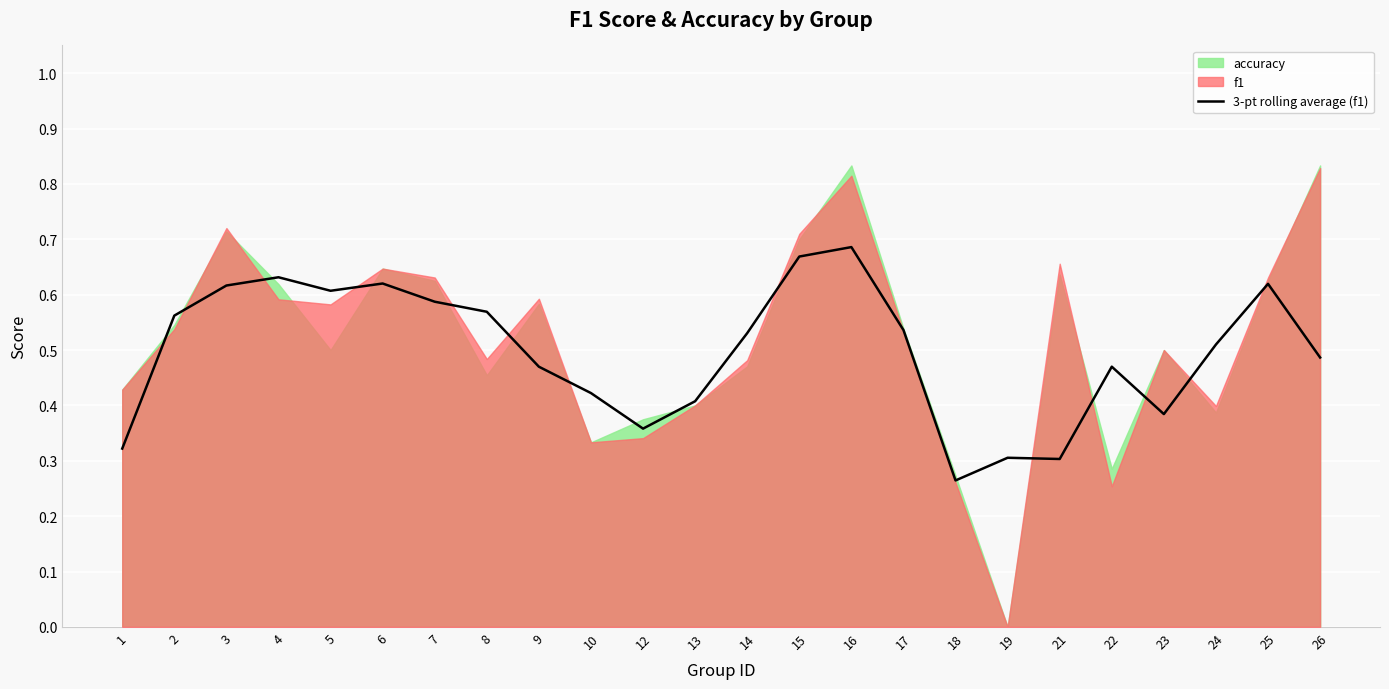

Reading left to right, transcribe all the data shown in this chart.

0.3	0.6	0.6	0.6	0.6	0.6	0.6	0.6	0.5	0.4	0.4	0.4	0.5	0.7	0.7	0.5	0.3	0.3	0.3	0.5	0.4	0.5	0.6	0.5